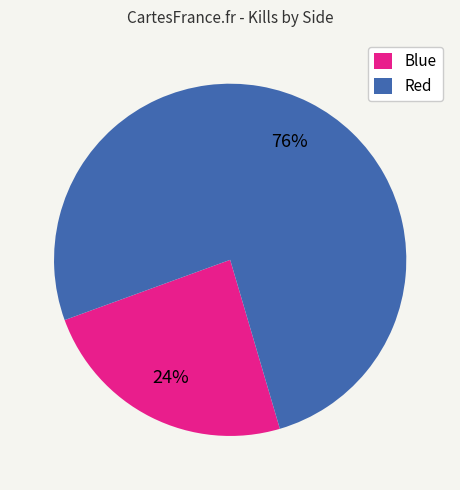

Rank the categories by value from highest to lowest.

Red, Blue